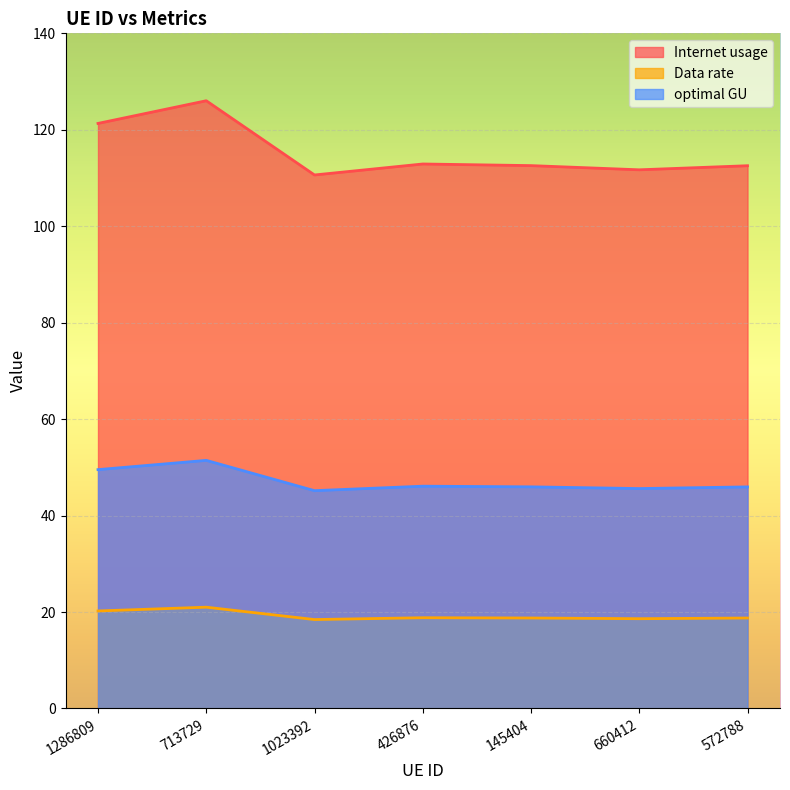

Where is Data rate nearest to the value 19?

426876